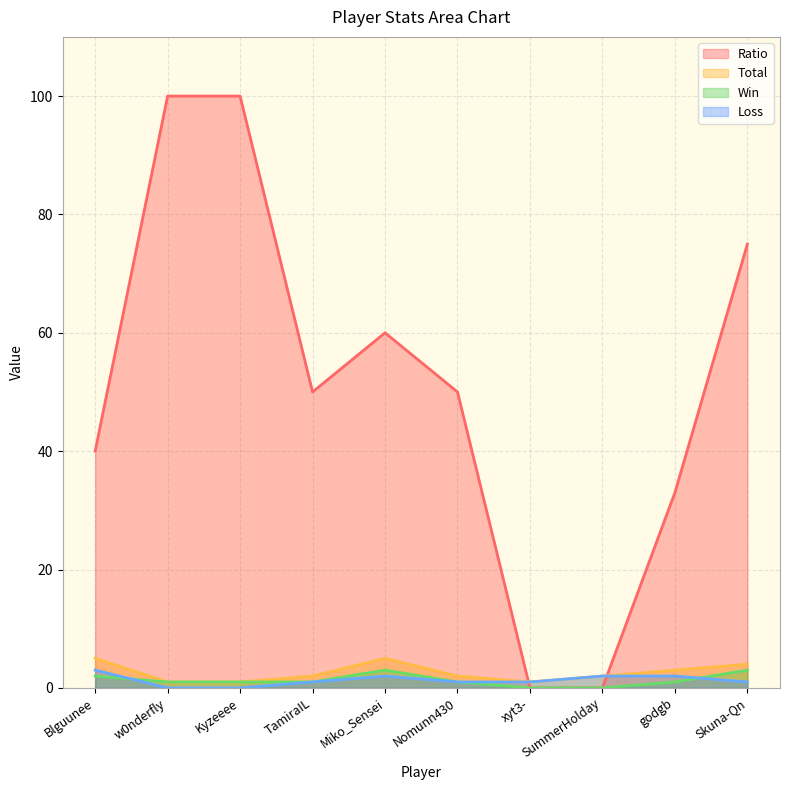

True or false: Win has more than 0 interior local peaks.

True